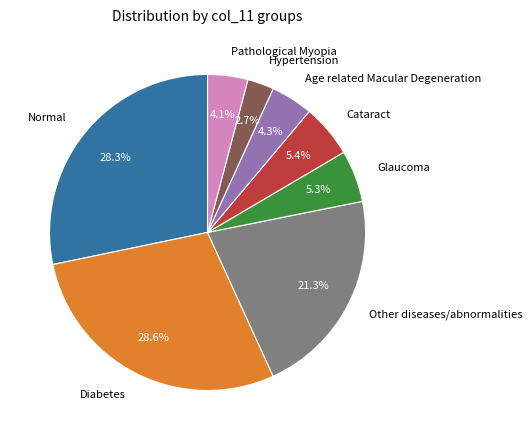

Approximately how many times larger is the value at Cataract compared to Pathological Myopia?

1.3